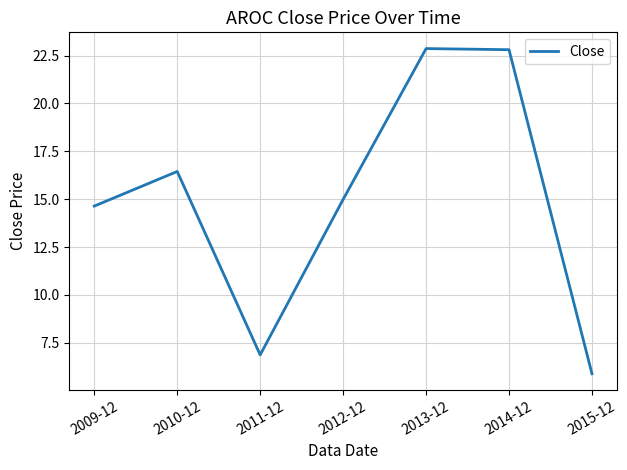

What position from the right is 2010-12?

6